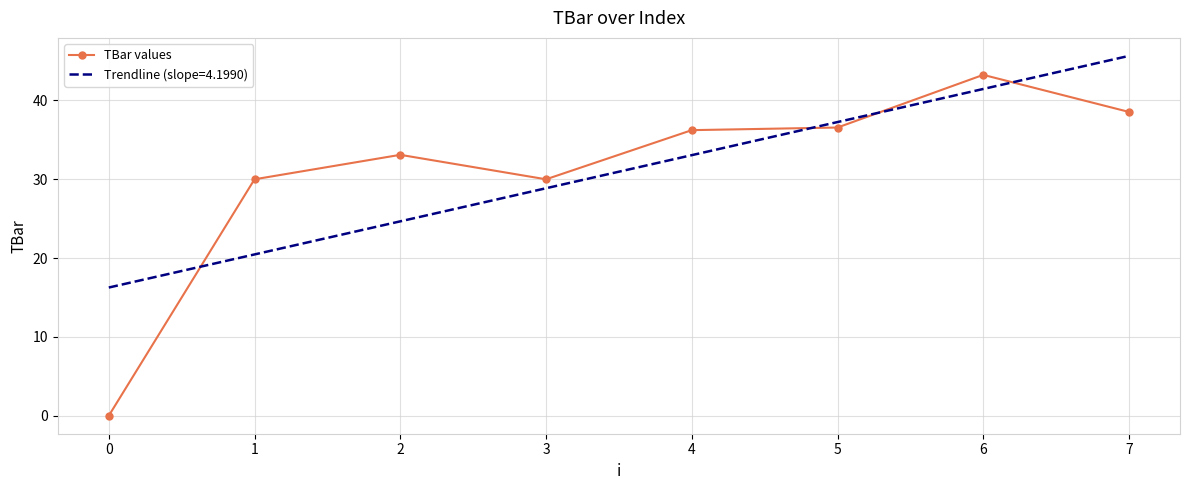

List the series in order of their peak value, lowest first.

TBar values, Trendline (slope=4.1990)